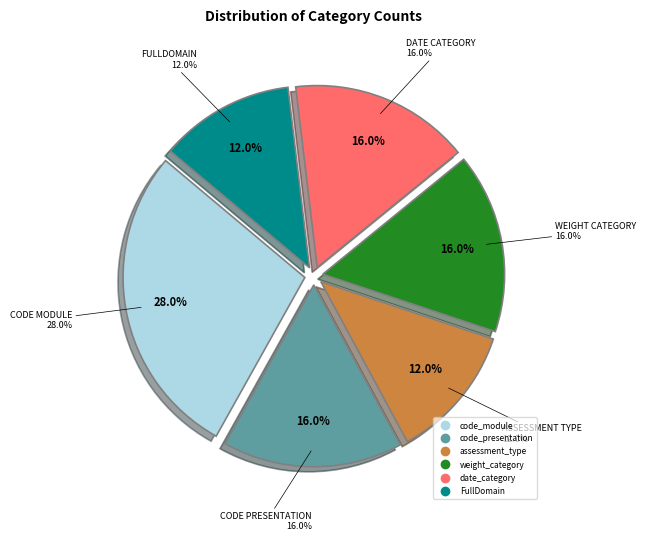

To the nearest percent, what is the difference between the code_module and code_presentation slice percentages?

12%